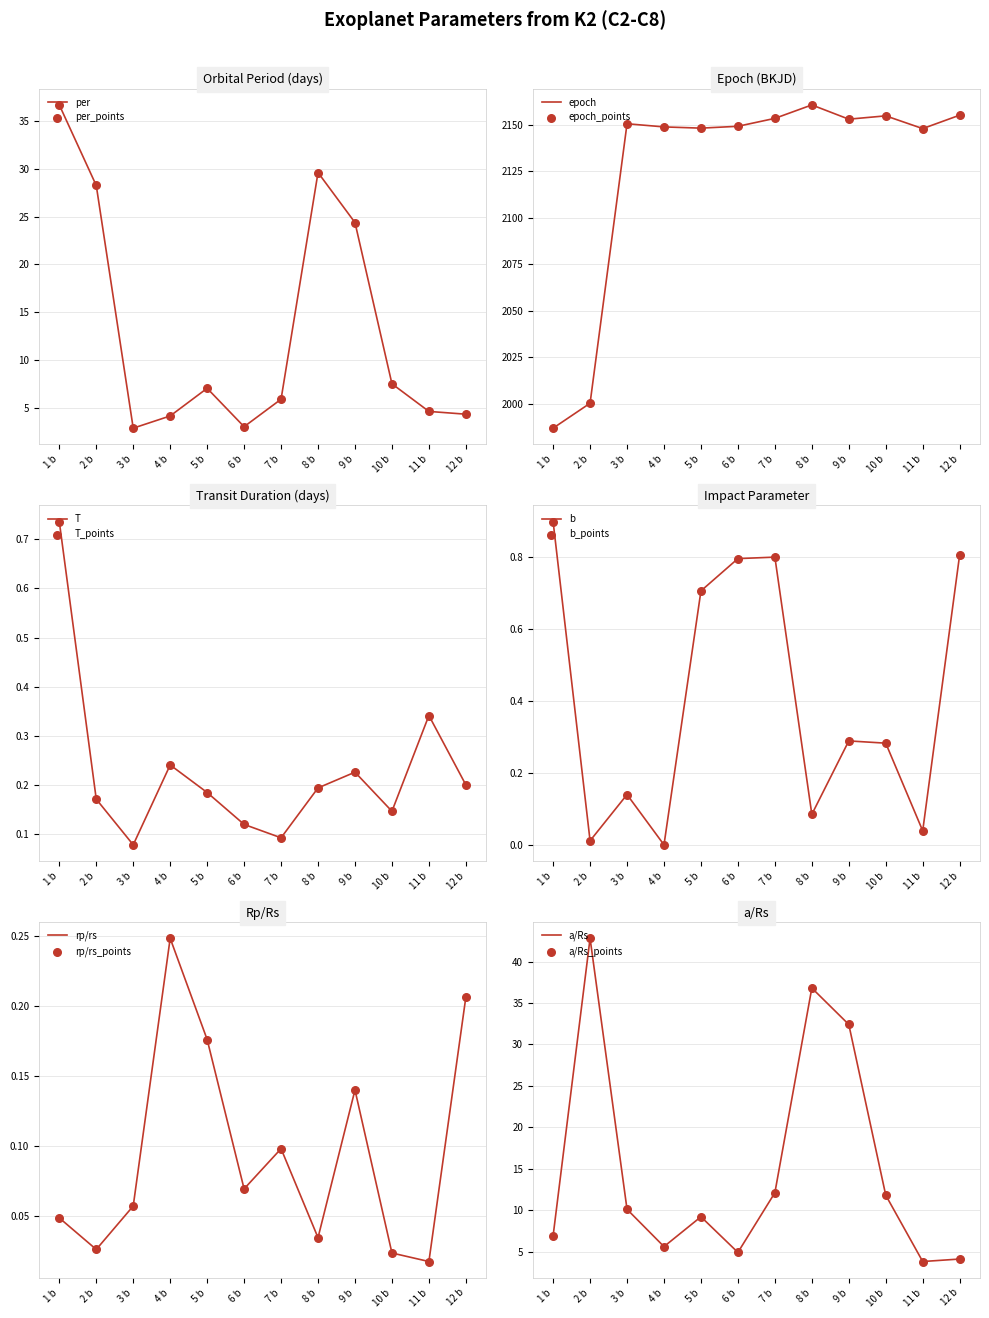

What are all the series names shown in the legend?

per, epoch, T, b, rp/rs, a/Rs